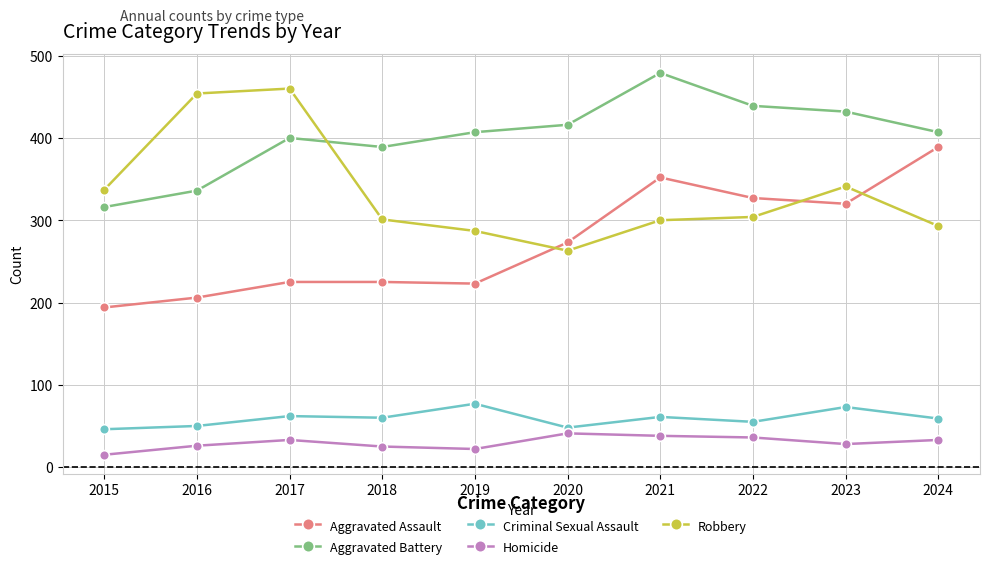

What is the difference between the second highest and second lowest values in the Robbery series?

167